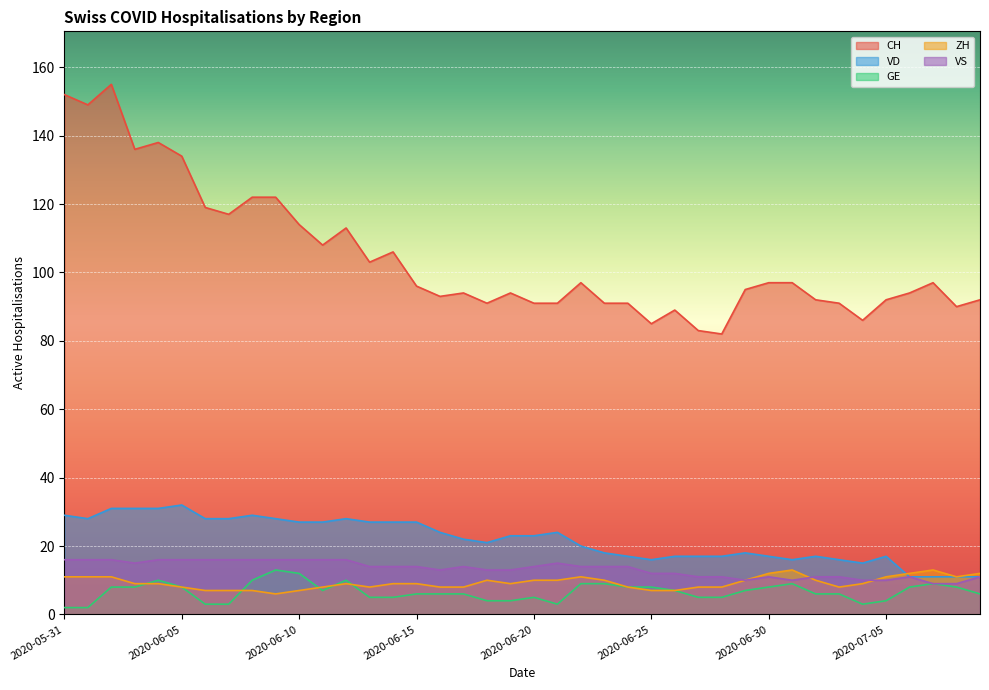

Is the value of VD at 2020-06-22 greater than the value of GE at 2020-06-18?

Yes